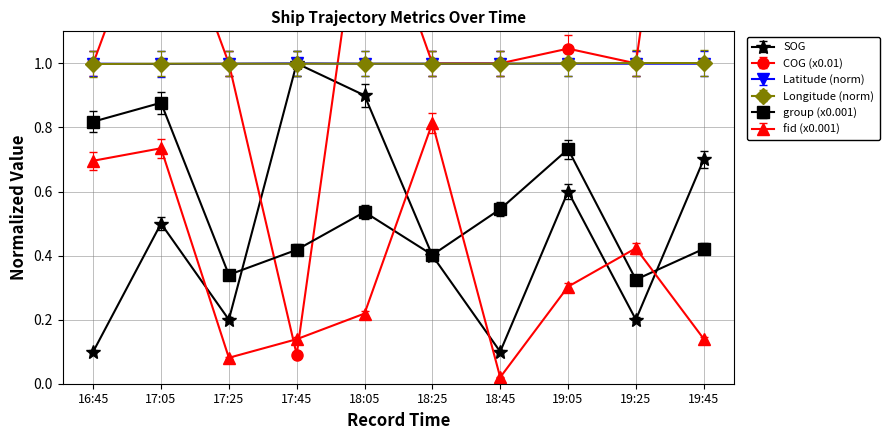

How many lines are shown in the chart?

6